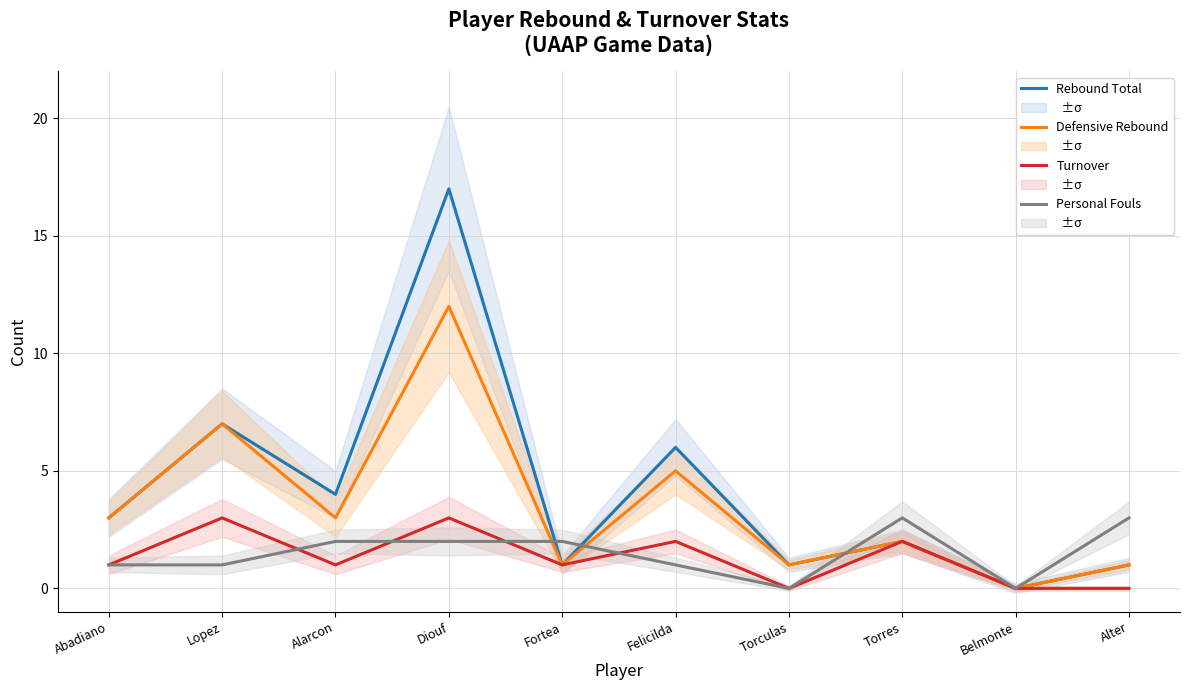

Reading right to left, transcribe all the data shown in this chart.

Rebound Total: 1	0	2	1	6	1	17	4	7	3
Defensive Rebound: 1	0	2	1	5	1	12	3	7	3
Turnover: 0	0	2	0	2	1	3	1	3	1
Personal Fouls: 3	0	3	0	1	2	2	2	1	1